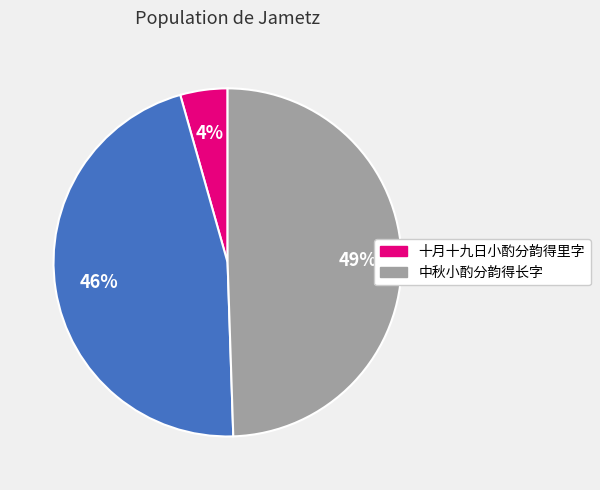

Is there a majority slice in this chart?

No